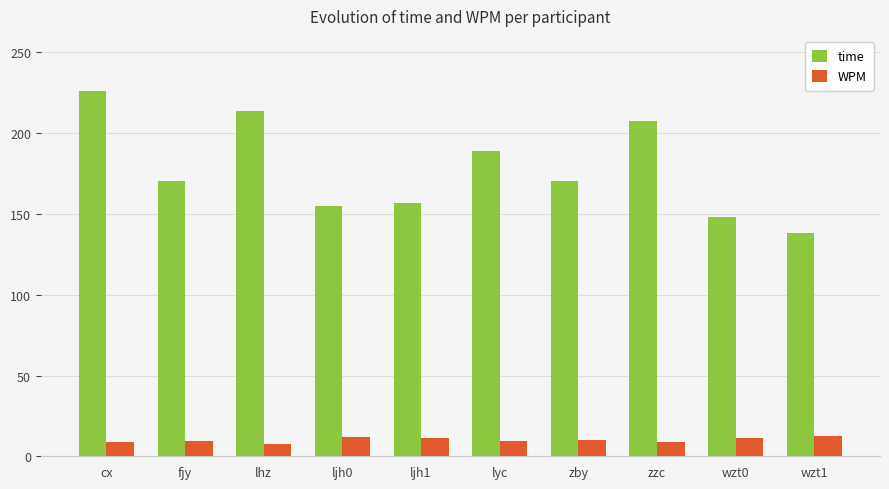

What is the difference between the second highest and second lowest values in the time series?

65.8